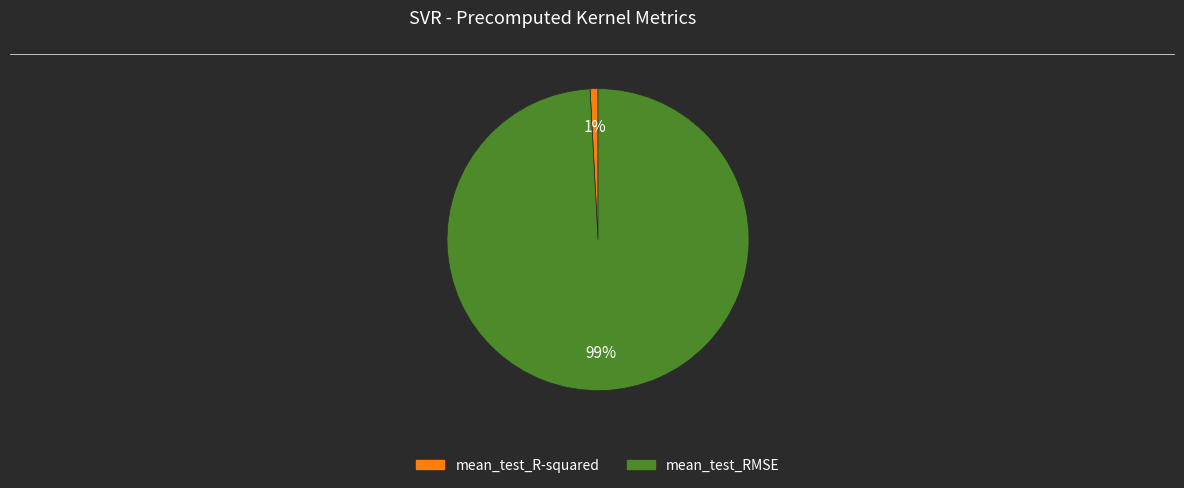

True or false: mean_test_R-squared accounts for 1% of the total.

True